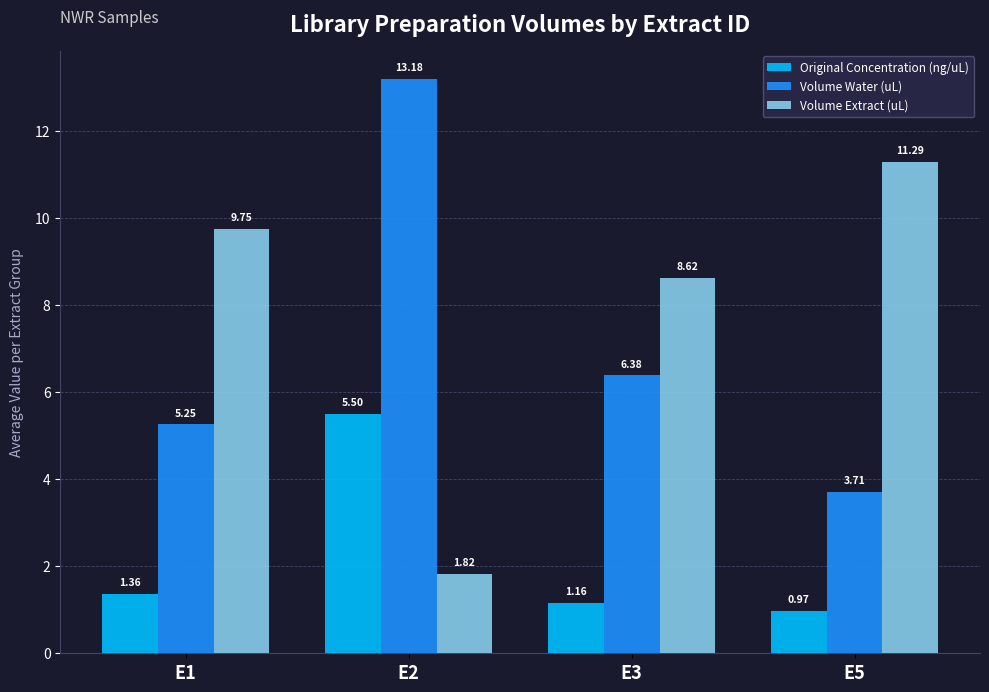

Rank the series at E2 from lowest to highest value.

Volume Extract (uL), Original Concentration (ng/uL), Volume Water (uL)